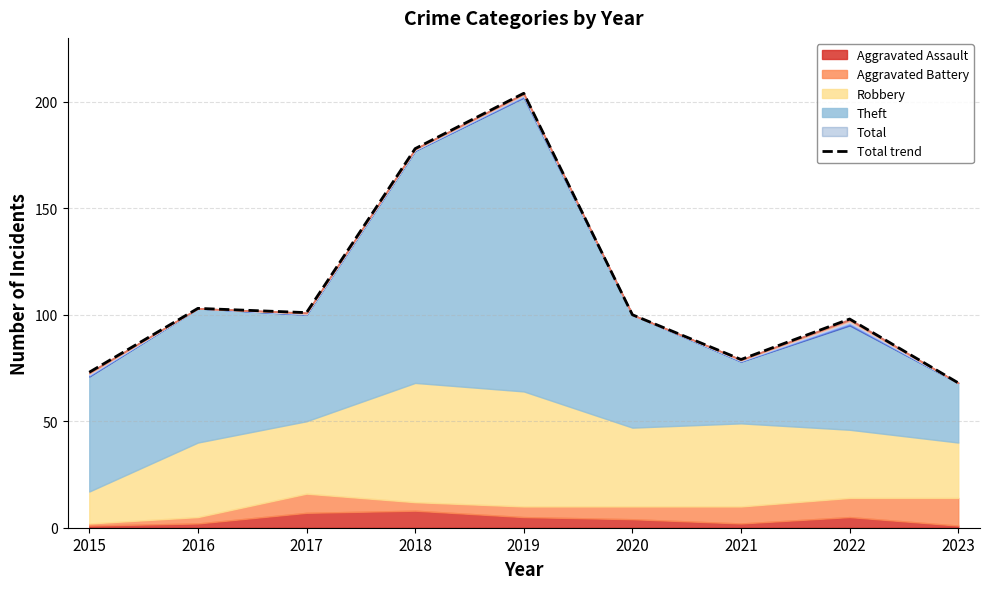

The value at 2016 is 140. True or false?

False